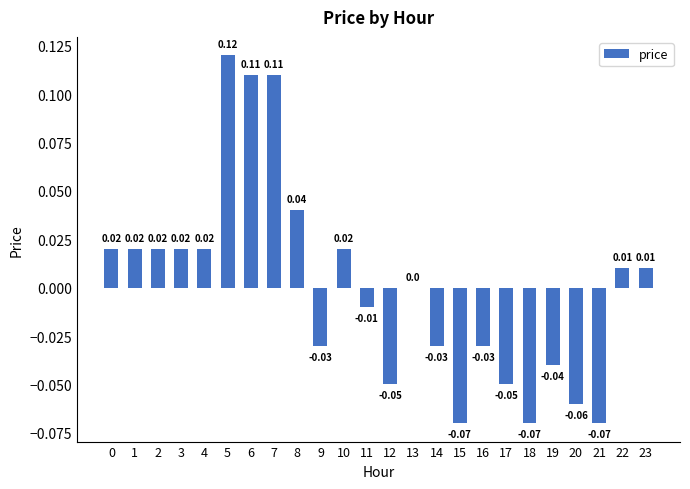

How many data points does each series have?

24